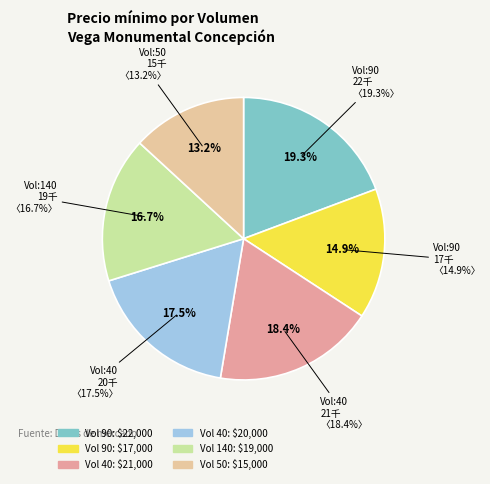

To the nearest percent, what portion does 90 (2022-07-07) represent?

15%